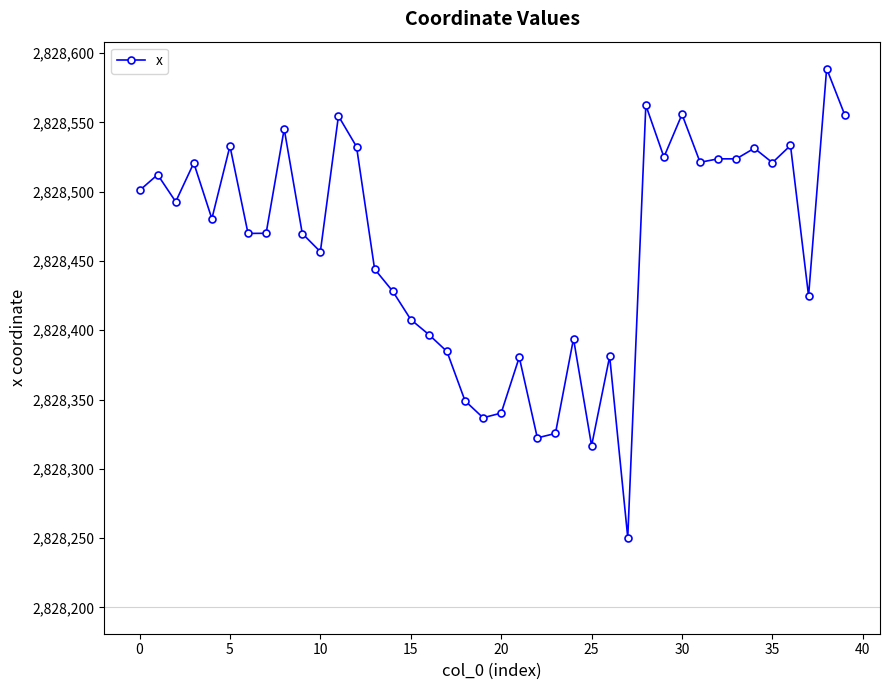

What is the minimum value shown in the chart?

2828250.4